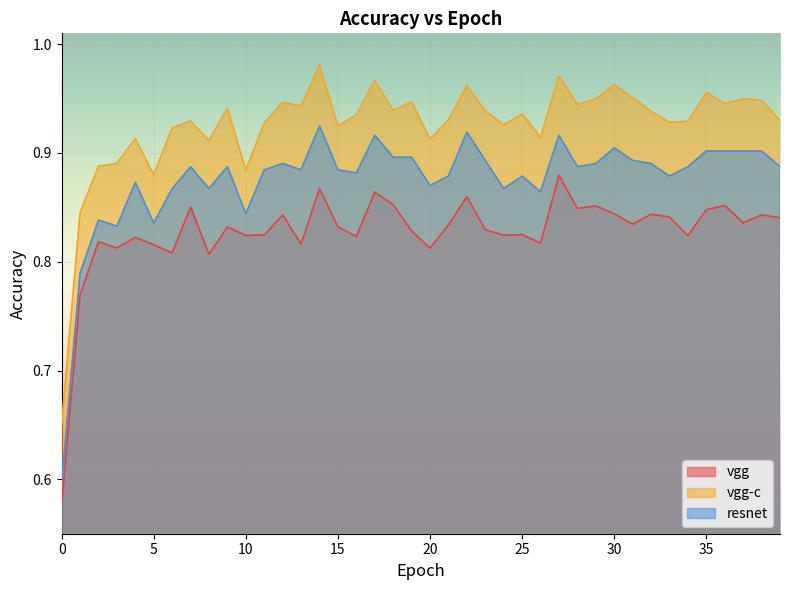

Reading left to right, what are all the values shown in this chart?

vgg: 0=0.6	1=0.8	2=0.8	3=0.8	4=0.8	5=0.8	6=0.8	7=0.9	8=0.8	9=0.8	10=0.8	11=0.8	12=0.8	13=0.8	14=0.9	15=0.8	16=0.8	17=0.9	18=0.9	19=0.8	20=0.8	21=0.8	22=0.9	23=0.8	24=0.8	25=0.8	26=0.8	27=0.9	28=0.8	29=0.9	30=0.8	31=0.8	32=0.8	33=0.8	34=0.8	35=0.8	36=0.9	37=0.8	38=0.8	39=0.8
vgg-c: 0=0.7	1=0.8	2=0.9	3=0.9	4=0.9	5=0.9	6=0.9	7=0.9	8=0.9	9=0.9	10=0.9	11=0.9	12=0.9	13=0.9	14=1.0	15=0.9	16=0.9	17=1.0	18=0.9	19=0.9	20=0.9	21=0.9	22=1.0	23=0.9	24=0.9	25=0.9	26=0.9	27=1.0	28=0.9	29=0.9	30=1.0	31=1.0	32=0.9	33=0.9	34=0.9	35=1.0	36=0.9	37=0.9	38=0.9	39=0.9
resnet: 0=0.6	1=0.8	2=0.8	3=0.8	4=0.9	5=0.8	6=0.9	7=0.9	8=0.9	9=0.9	10=0.8	11=0.9	12=0.9	13=0.9	14=0.9	15=0.9	16=0.9	17=0.9	18=0.9	19=0.9	20=0.9	21=0.9	22=0.9	23=0.9	24=0.9	25=0.9	26=0.9	27=0.9	28=0.9	29=0.9	30=0.9	31=0.9	32=0.9	33=0.9	34=0.9	35=0.9	36=0.9	37=0.9	38=0.9	39=0.9